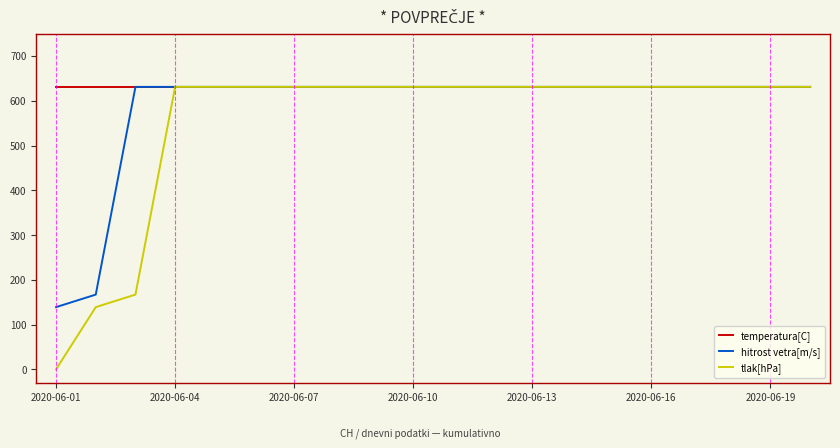

What is the maximum value shown in the chart?

631